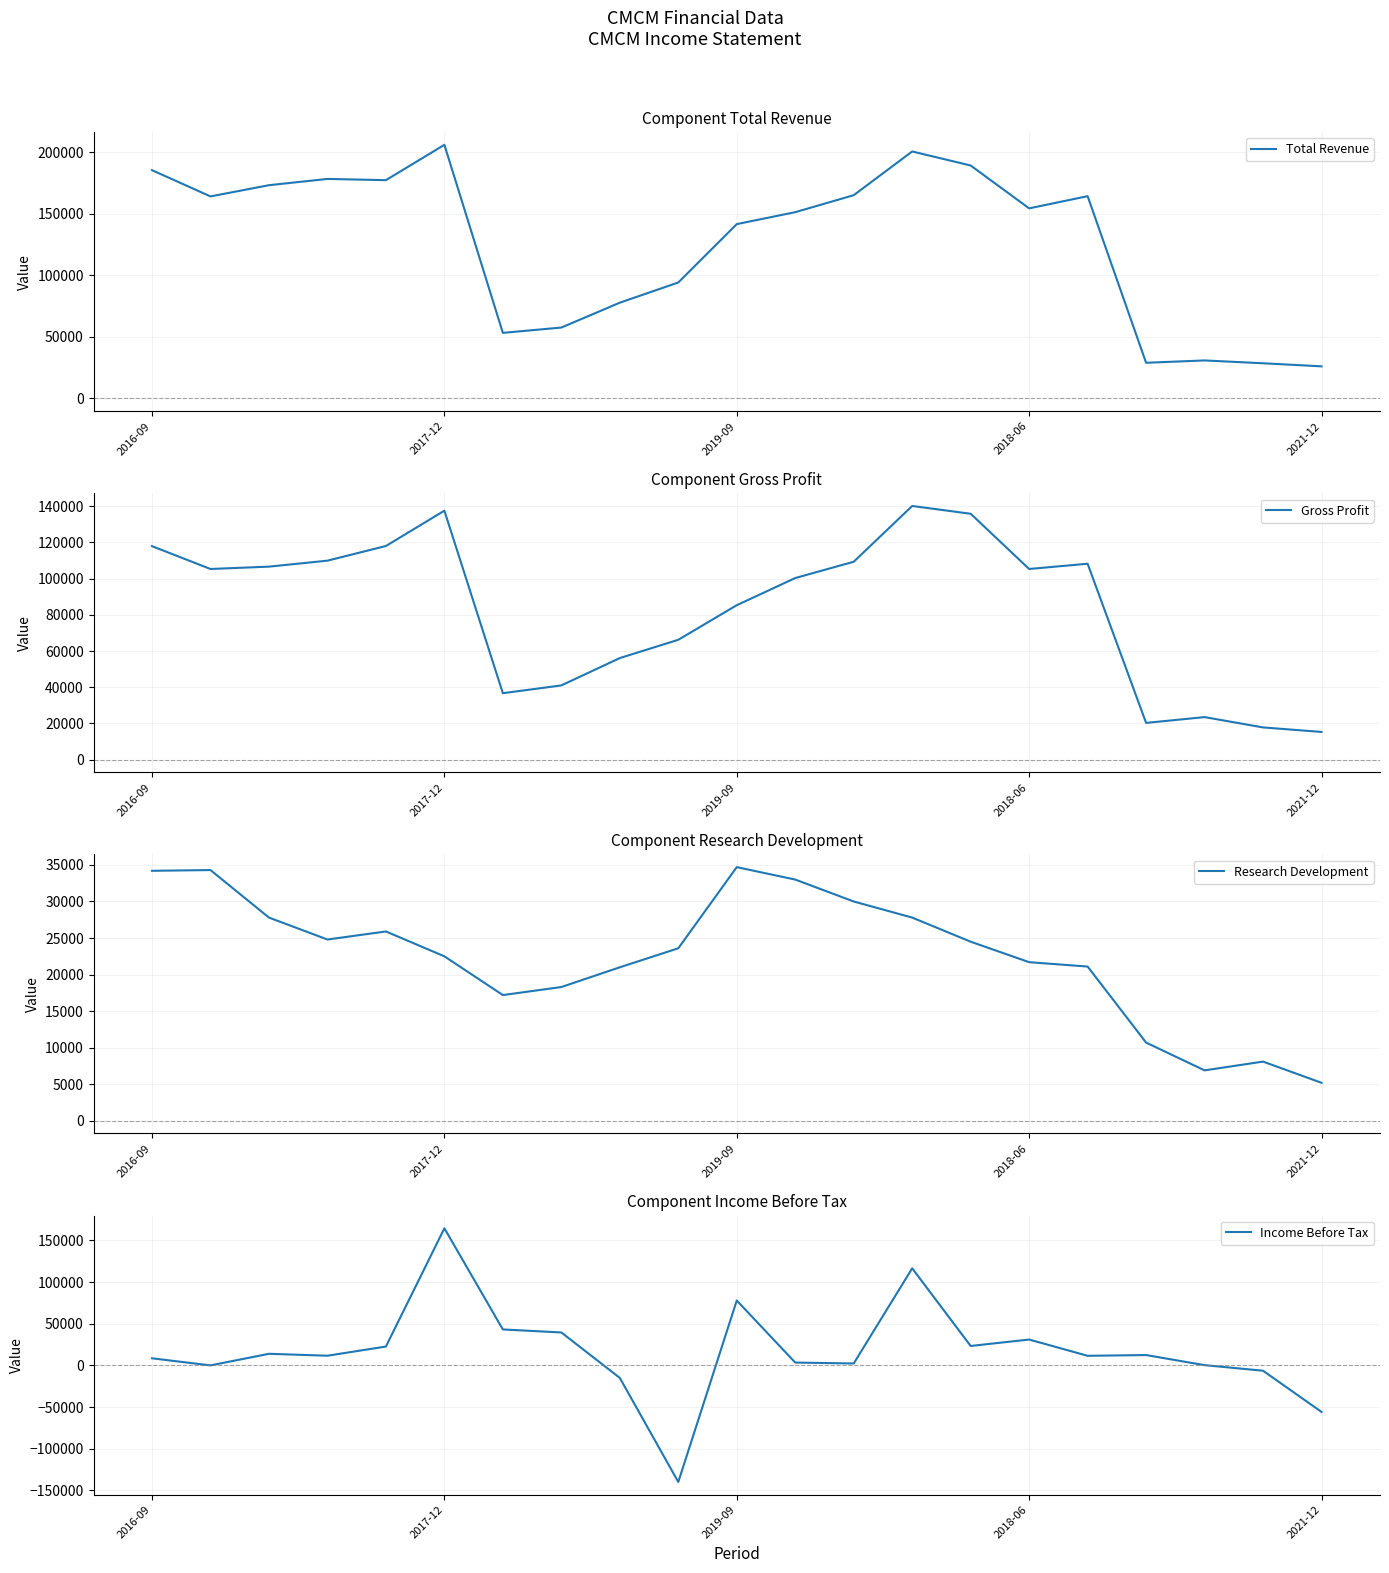

At which label does Income Before Tax reach its peak?

2017-12